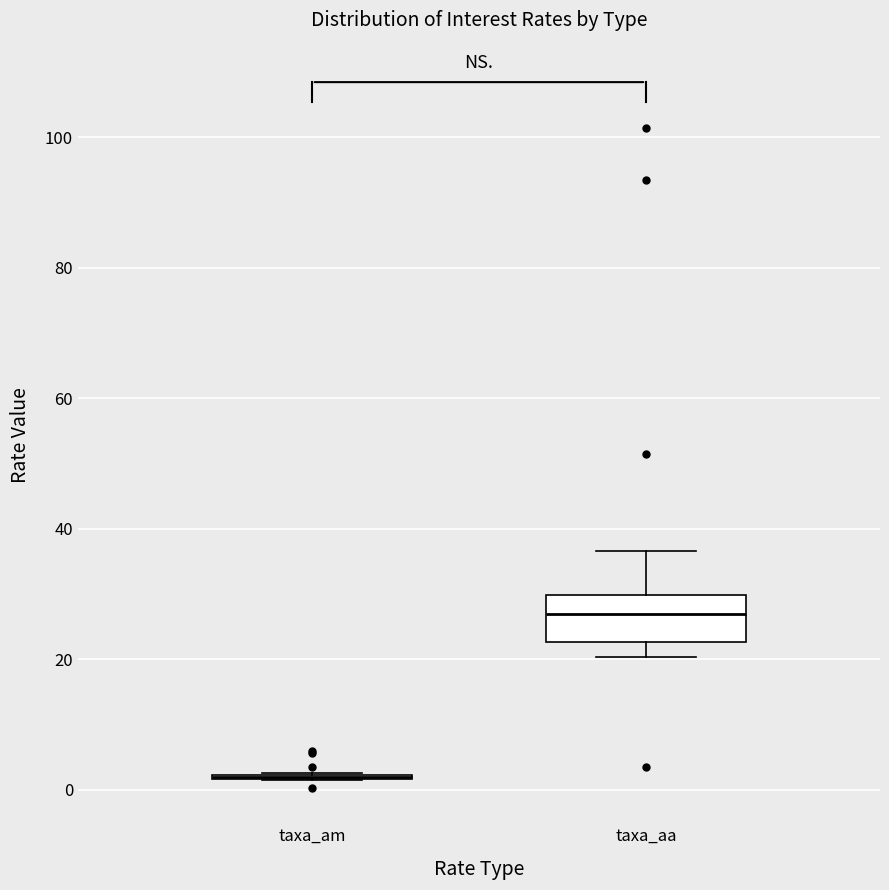

Comparing the boxes themselves (not the whiskers), which one is the tallest?

taxa_aa